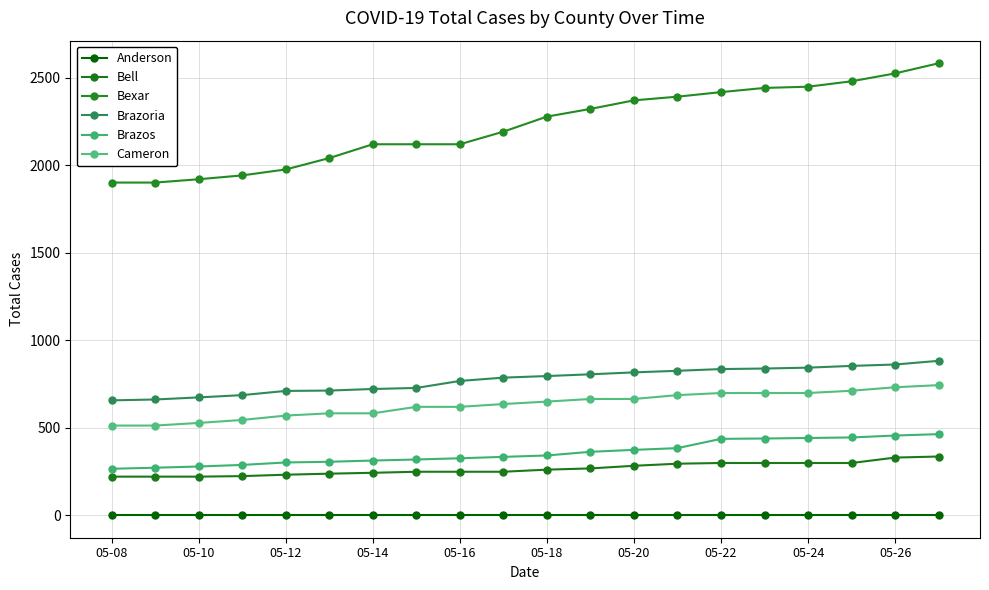

Is this an area chart (filled region under the line)?

No